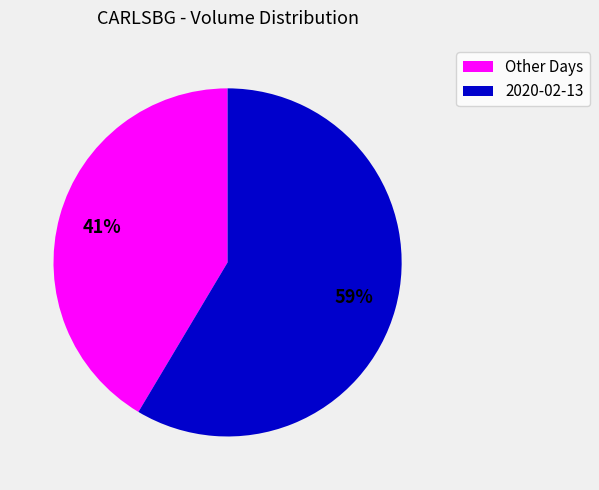

True or false: 2020-02-13 accounts for 66% of the total.

False